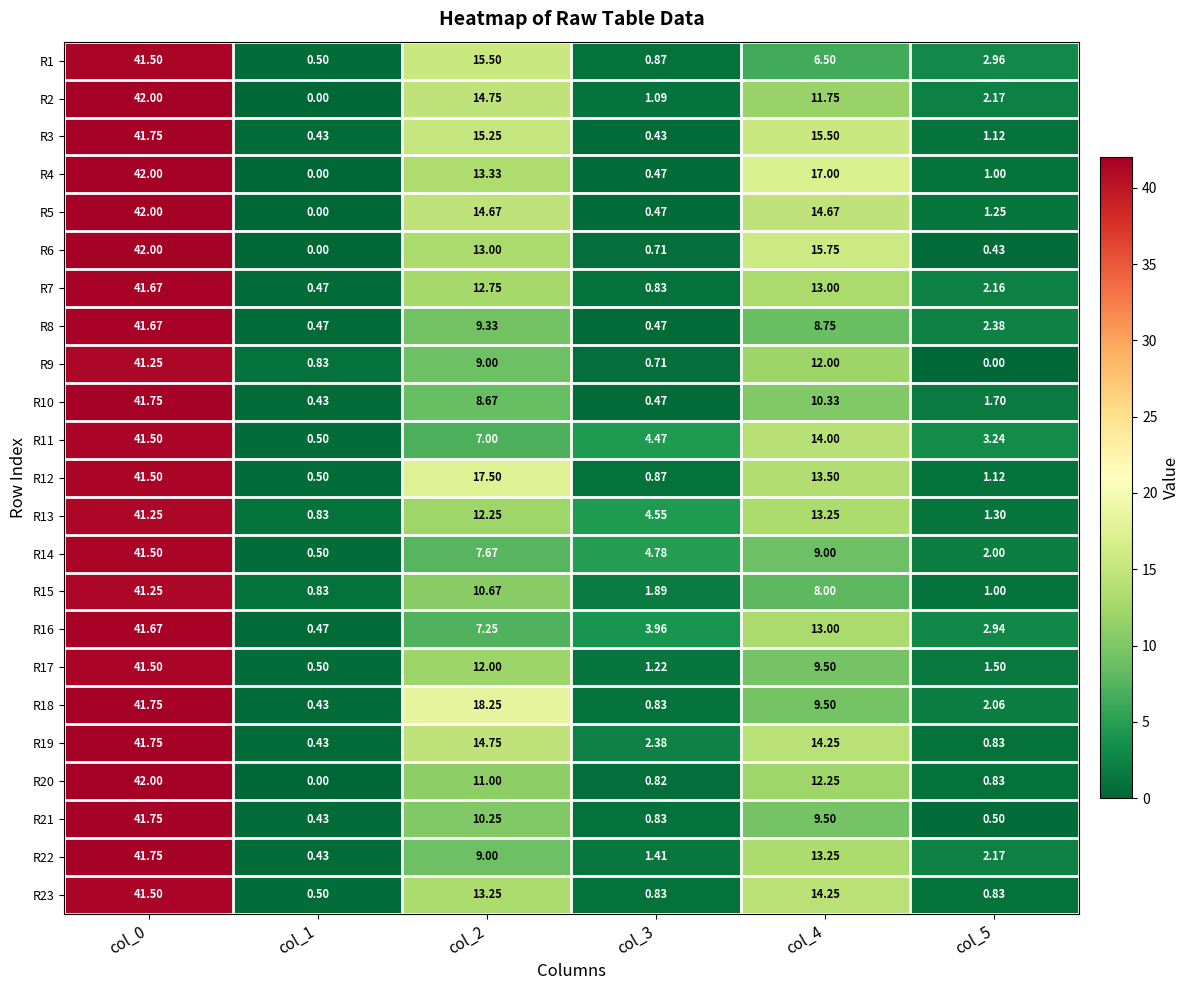

Is the value of R2 at col_0 greater than the value of R1 at col_2?

Yes